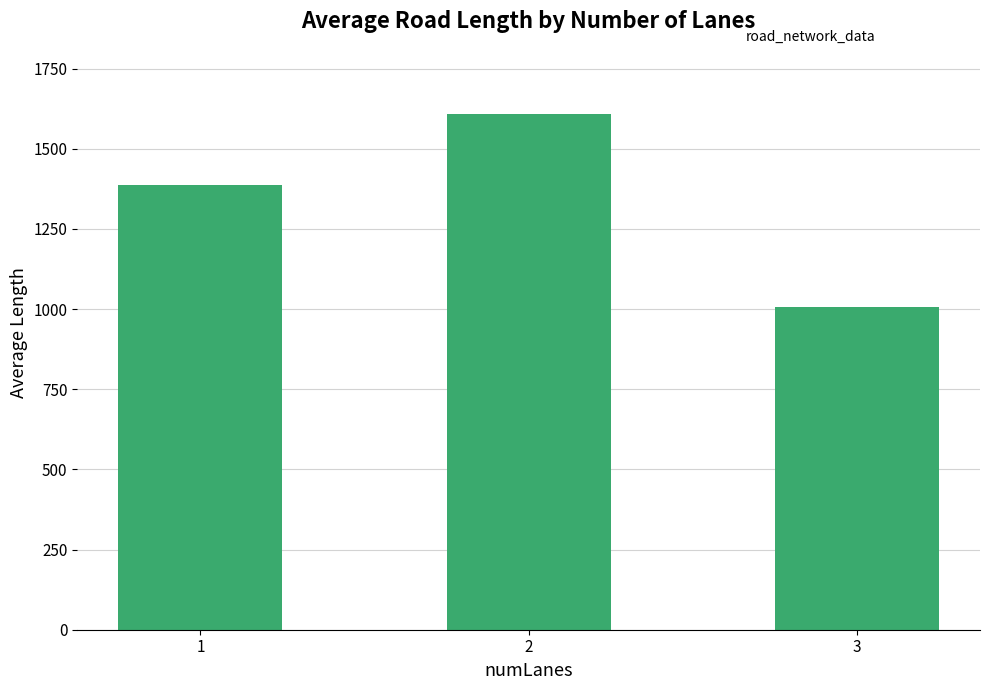

How many data points are above 1387?

2